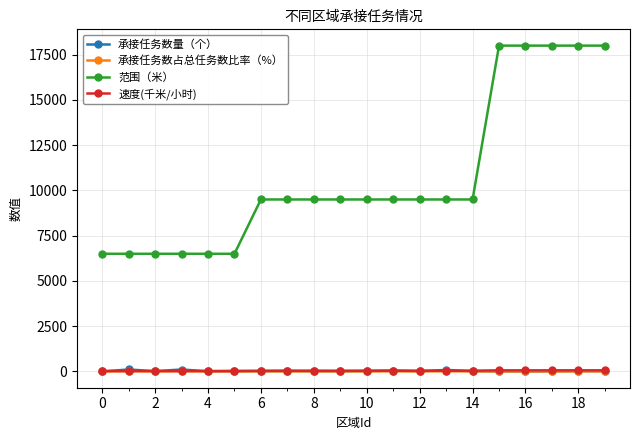

At how many categories does at least one series exceed 9011?

14